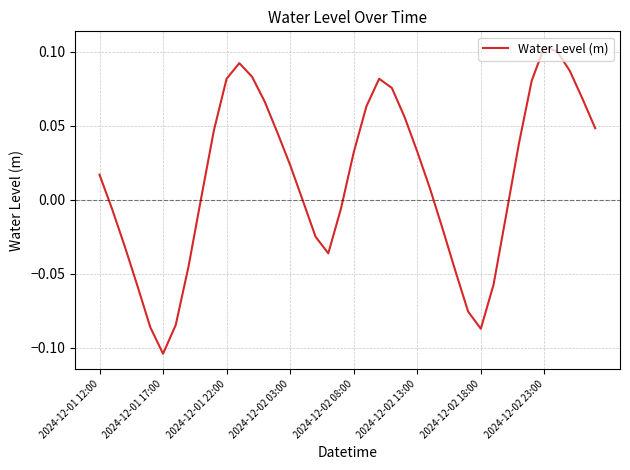

Is it true that the value at 2024-12-01 17:00 is -0.2?

False